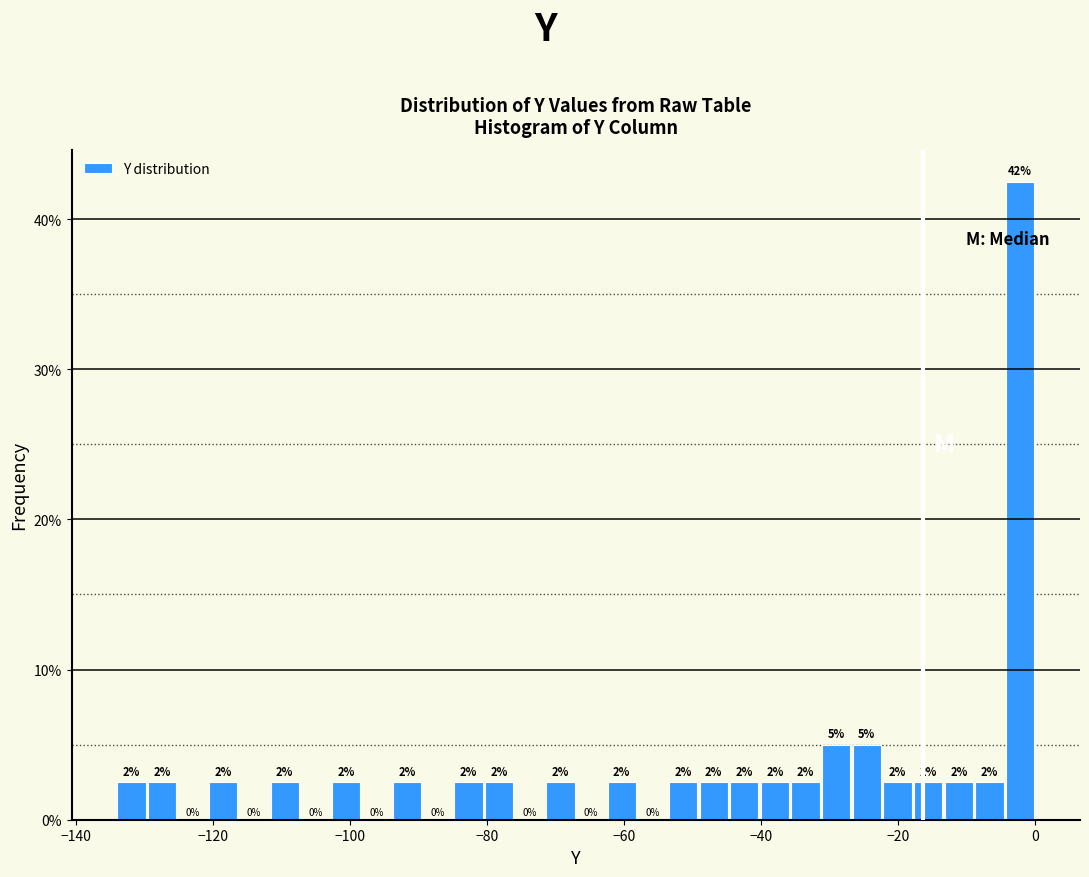

Read against the x-axis, roughly where is the centre of the tallest bar?

-2